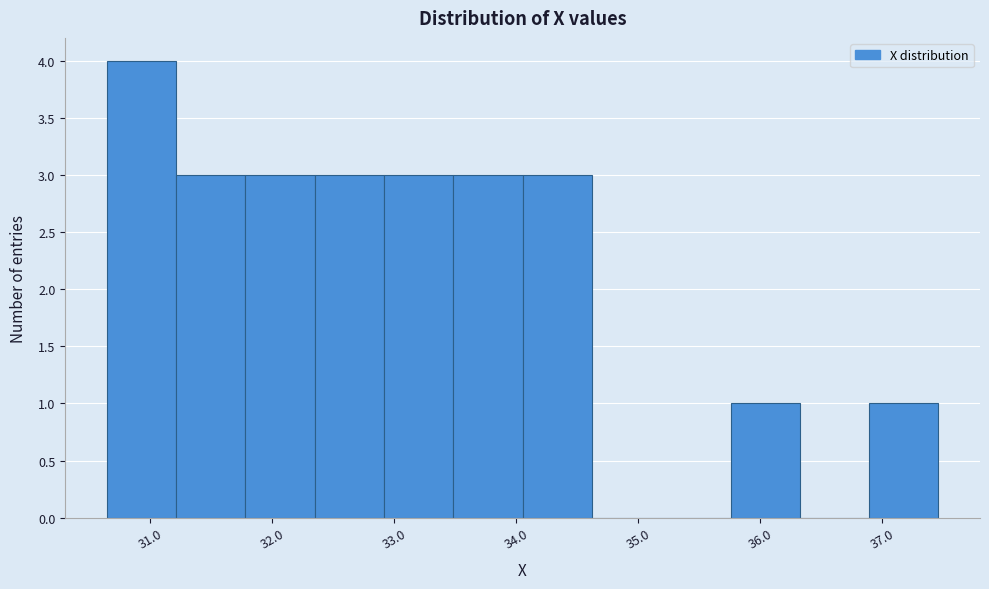

Reading left to right, transcribe this chart: for each bar, give the range it covers on the x-axis and its height. Neither the bar edges nor the heights are printed on the chart, so give them approximately, as read against the axes.

30.6 to 31.2: 4
31.2 to 31.8: 3
31.8 to 32.3: 3
32.3 to 32.9: 3
32.9 to 33.5: 3
33.5 to 34.1: 3
34.1 to 34.6: 3
34.6 to 35.2: 0
35.2 to 35.8: 0
35.8 to 36.3: 1
36.3 to 36.9: 0
36.9 to 37.5: 1